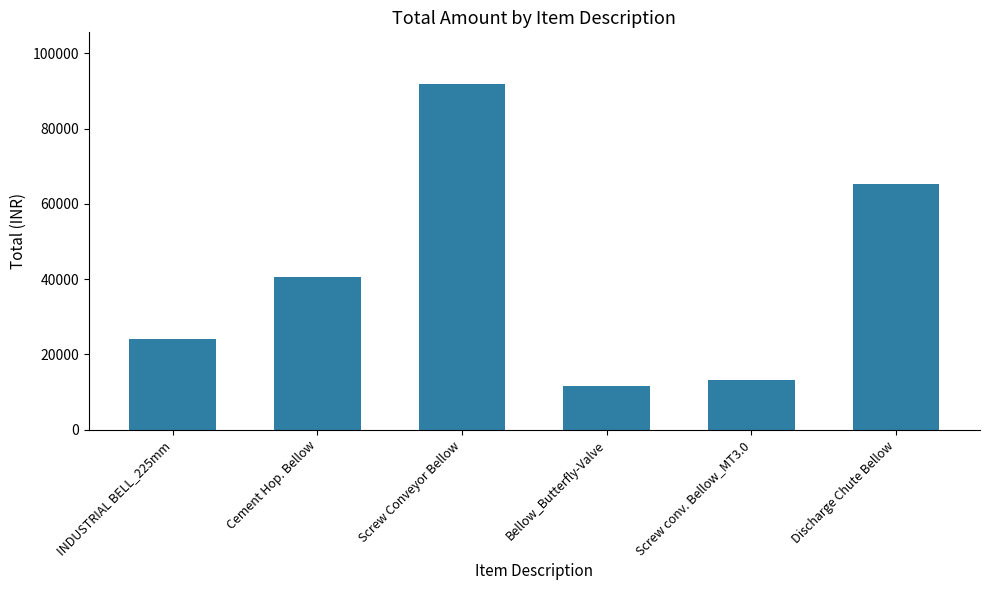

Where is the data nearest to the value 51632?

Cement Hop. Bellow